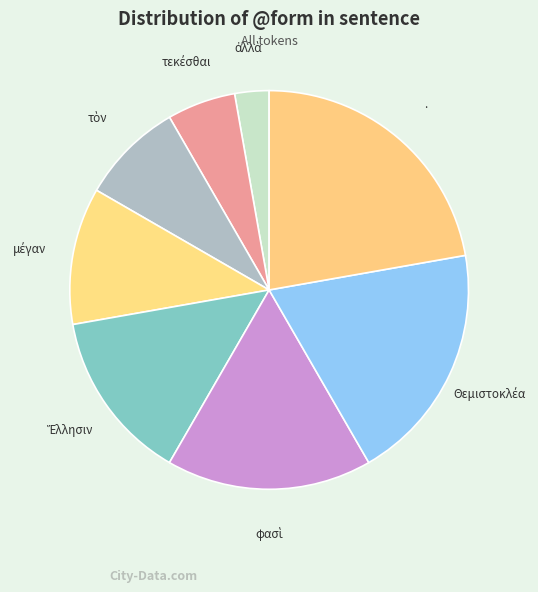

True or false: . accounts for 9% of the total.

False